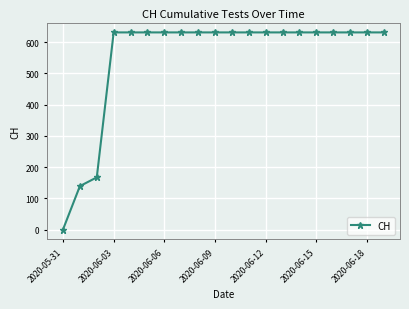

What is the value of the 17th point from the left?

631